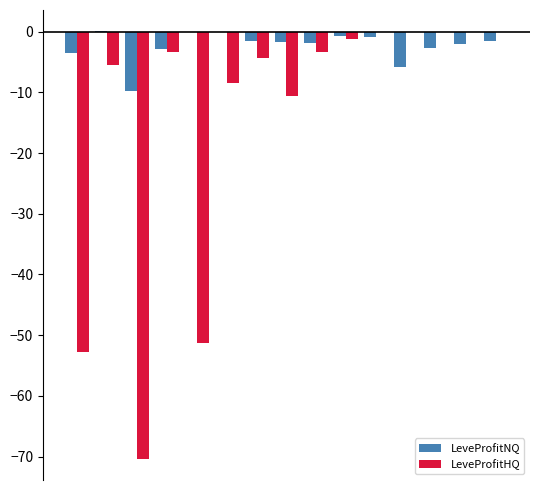

What is the sum of all LeveProfitNQ values?

-35.3